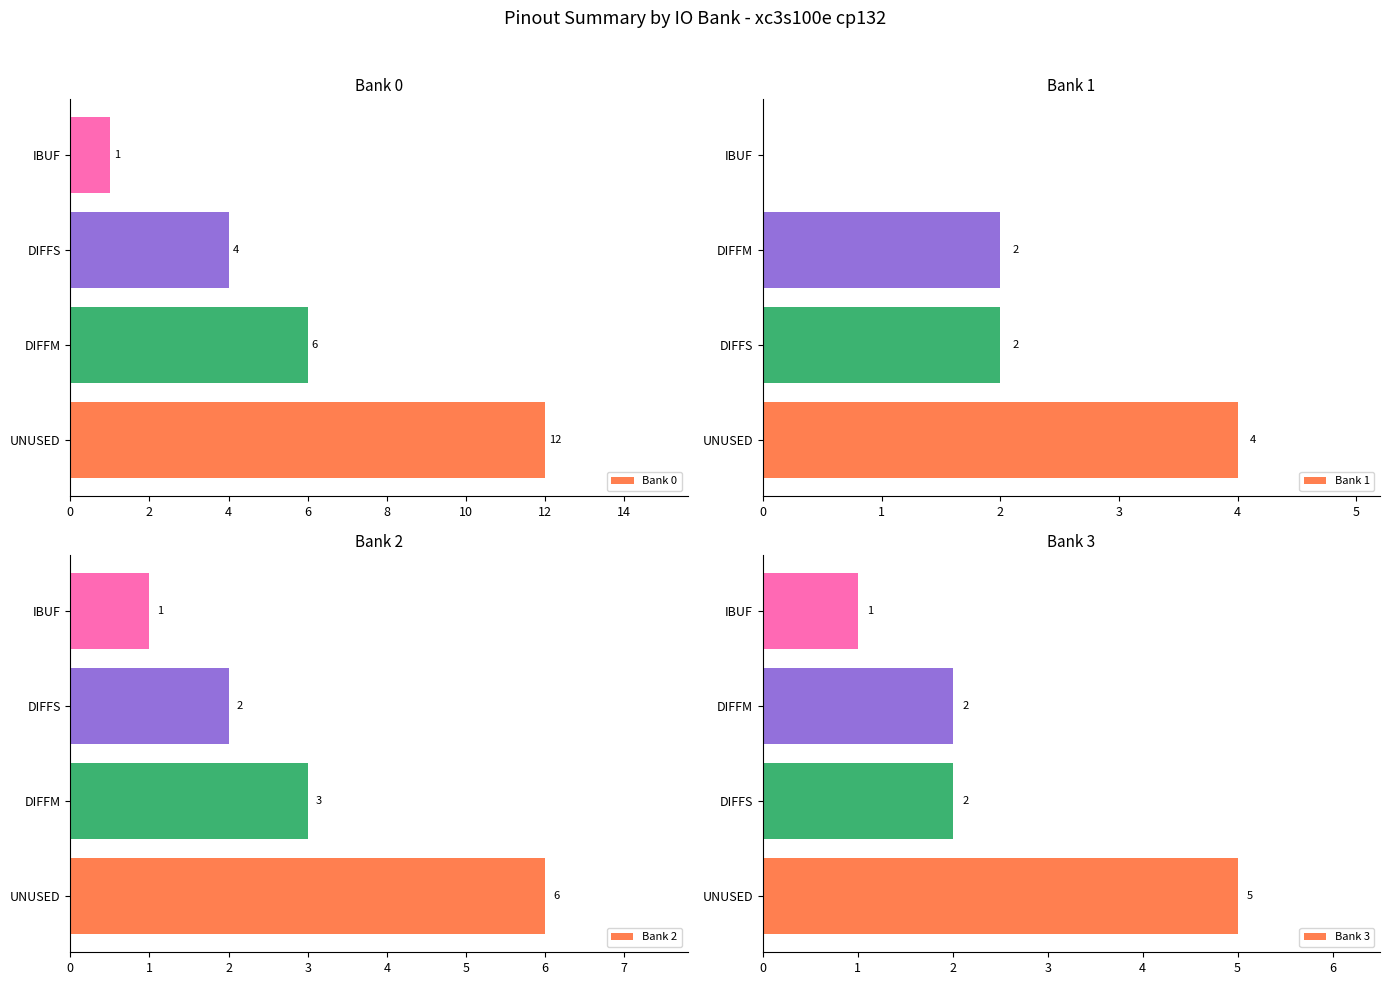

How many data points does each series have?

4